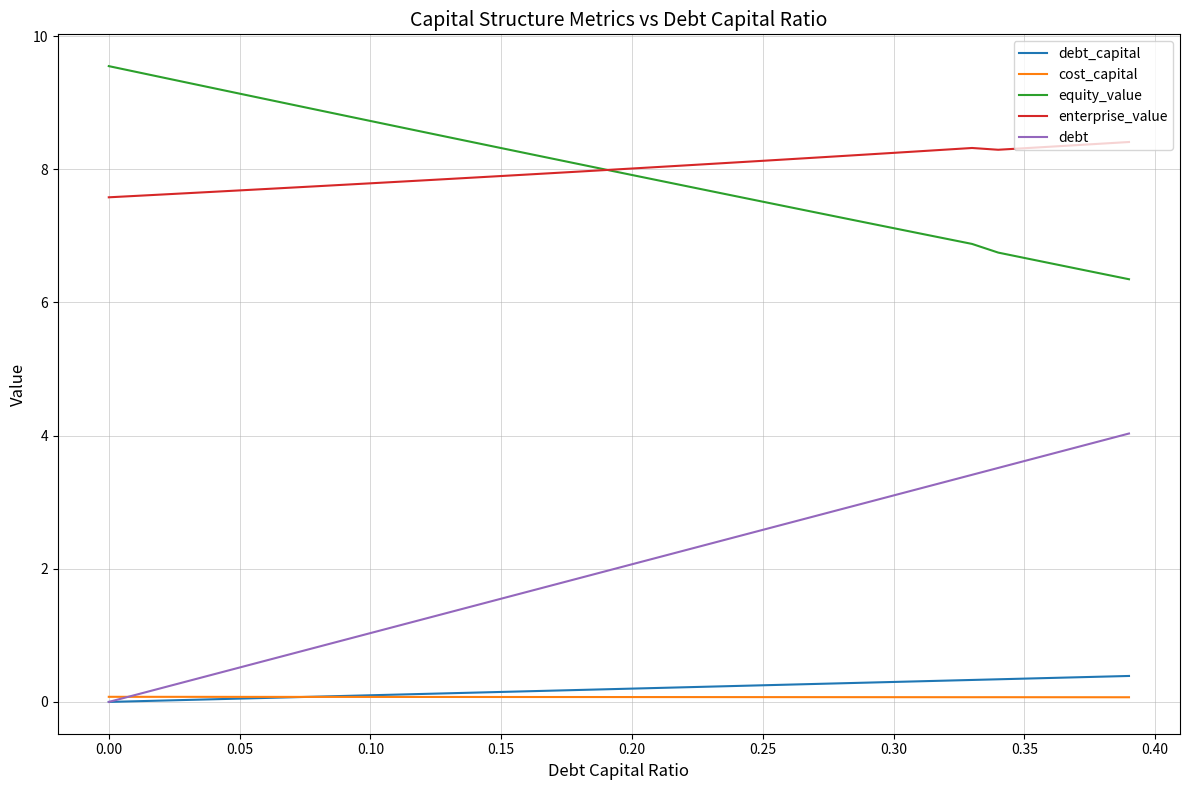

True or false: debt and enterprise_value cross at least once.

False